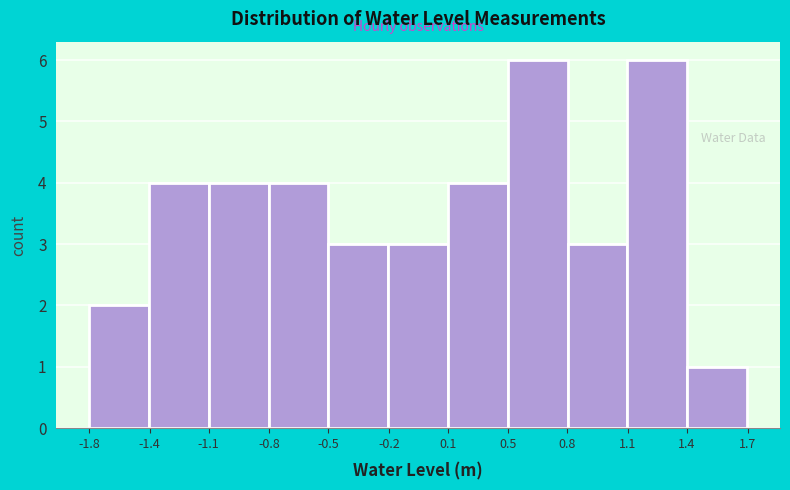

Reading right to left, transcribe all the data shown in this chart.

1	6	3	6	4	3	3	4	4	4	2